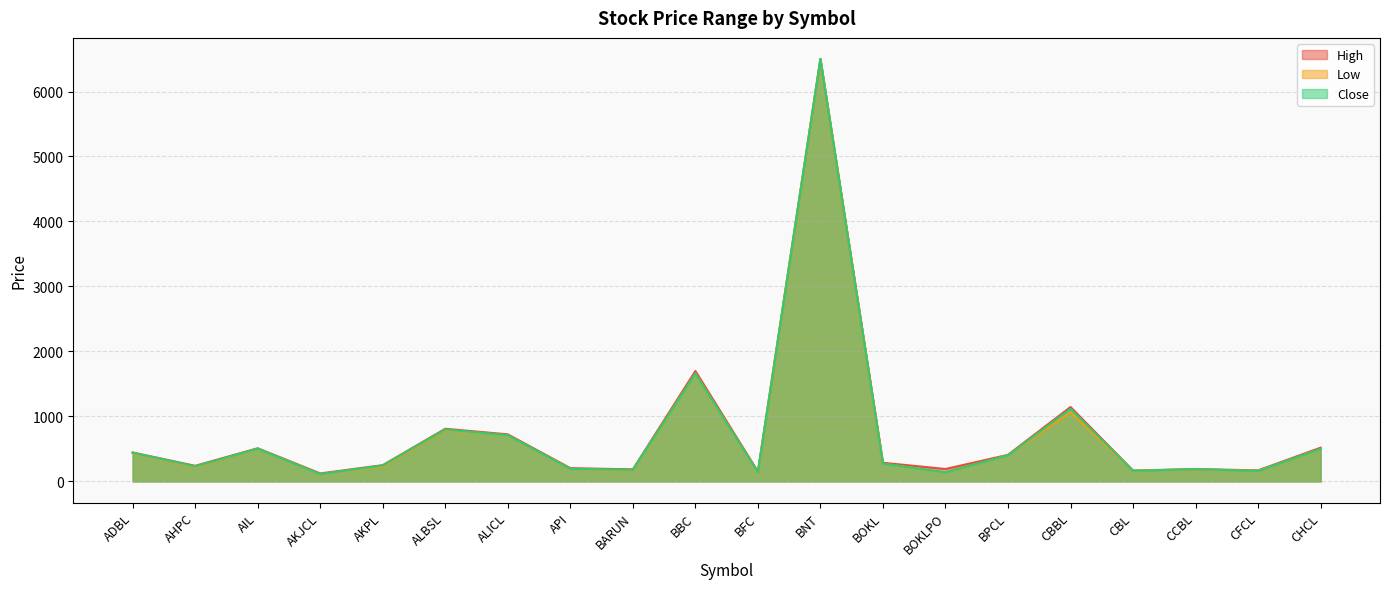

How many lines are shown in the chart?

3